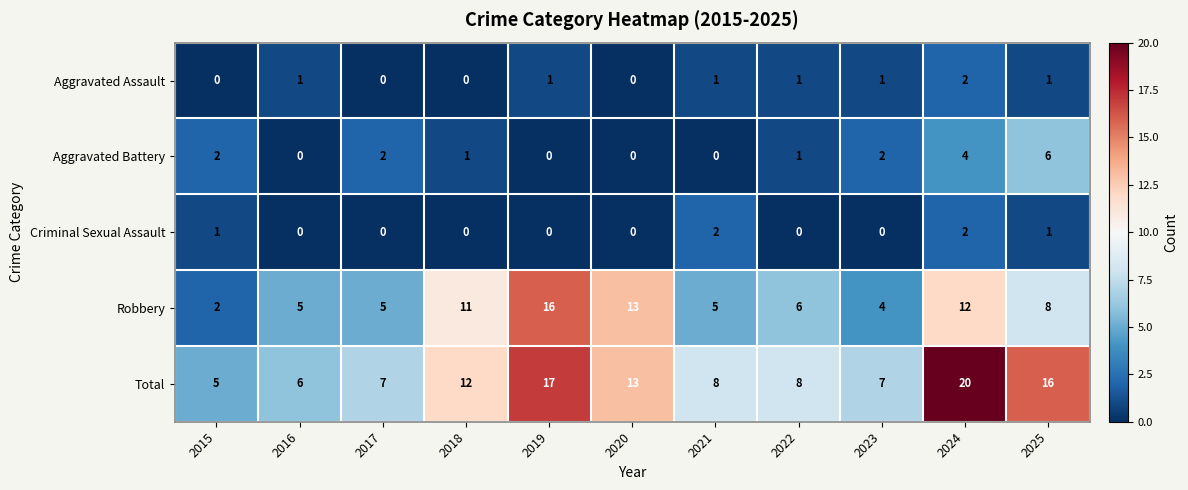

Which category has the highest value across all series?

2024